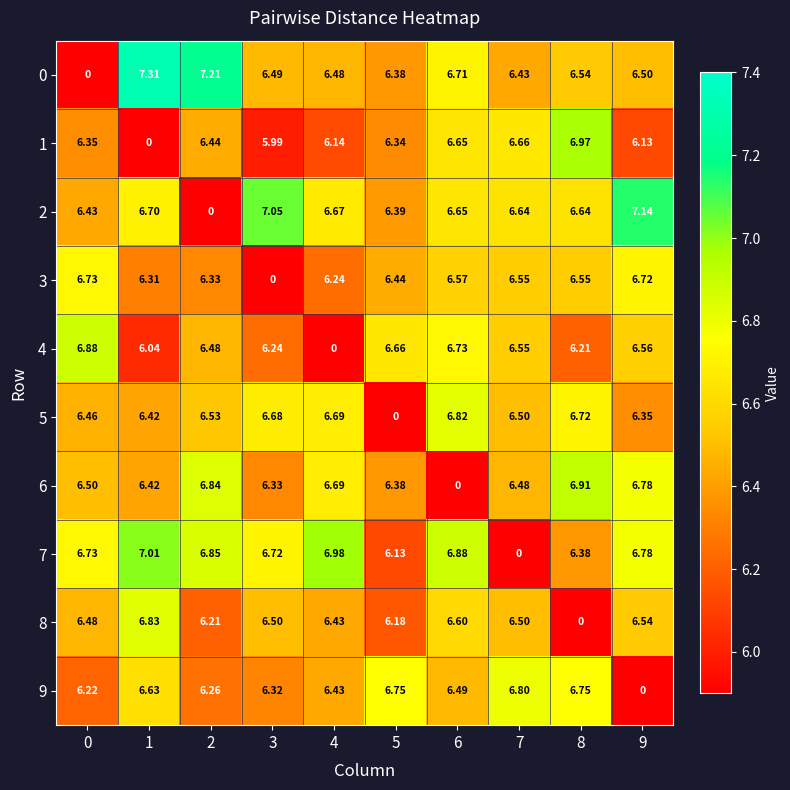

Is the value of 1 at 5 greater than the value of 6 at 4?

No